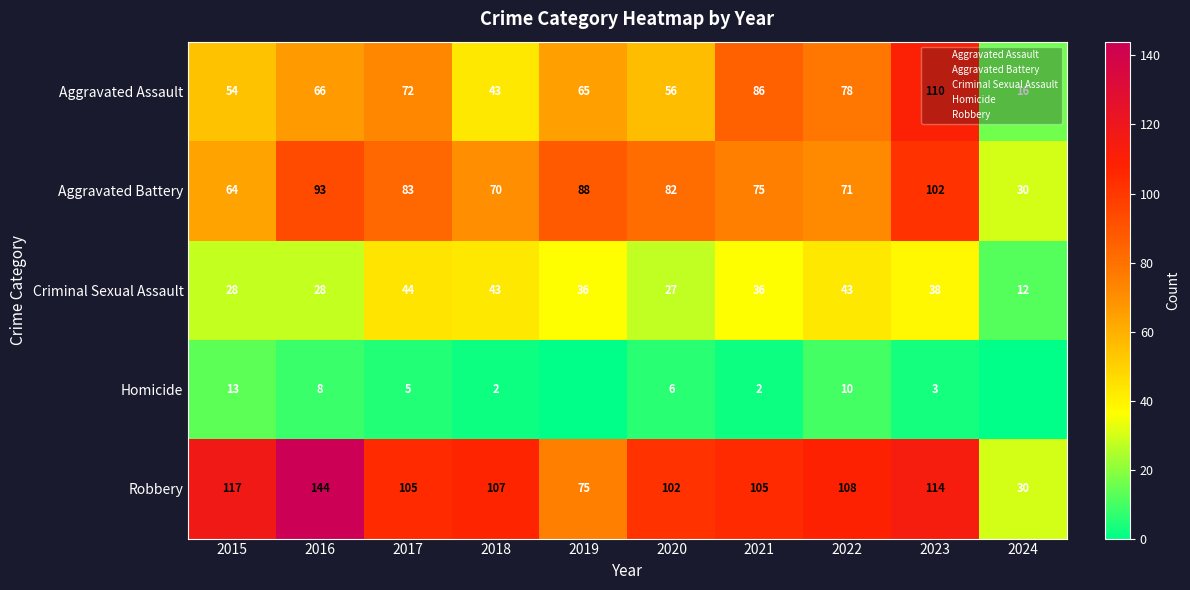

What is the difference between the maximum and minimum values in the Aggravated Assault series?

94